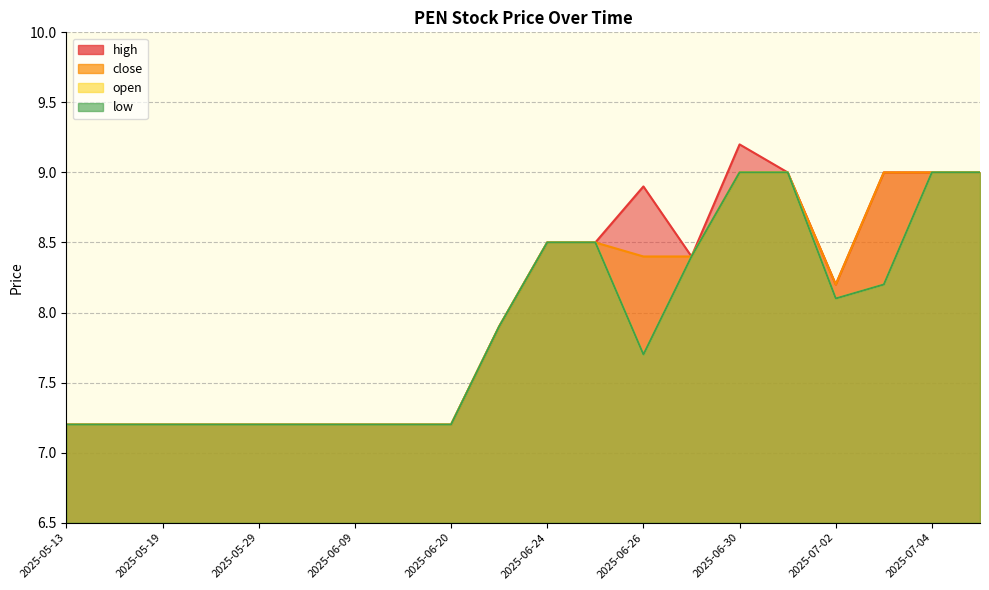

True or false: close and low cross at least once.

False